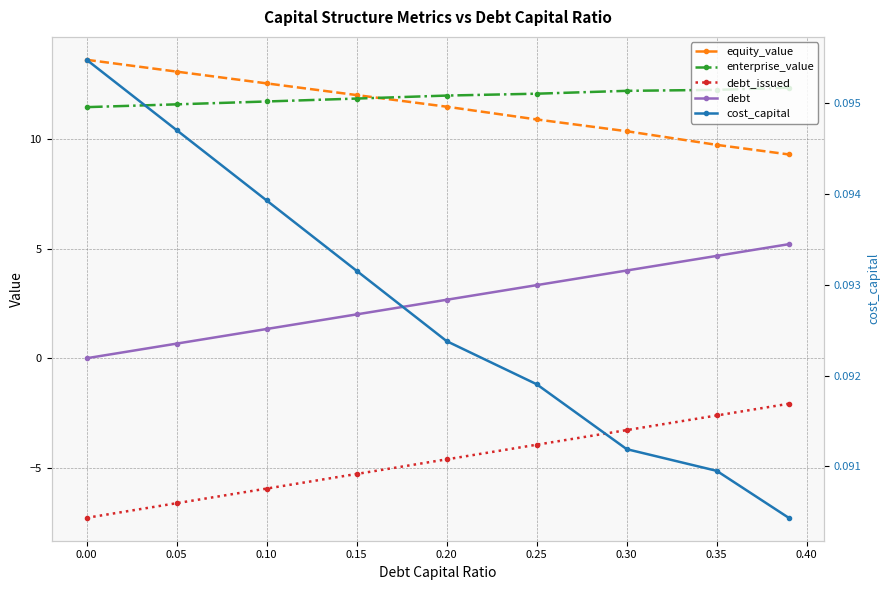

At how many categories does at least one series exceed 9?

9